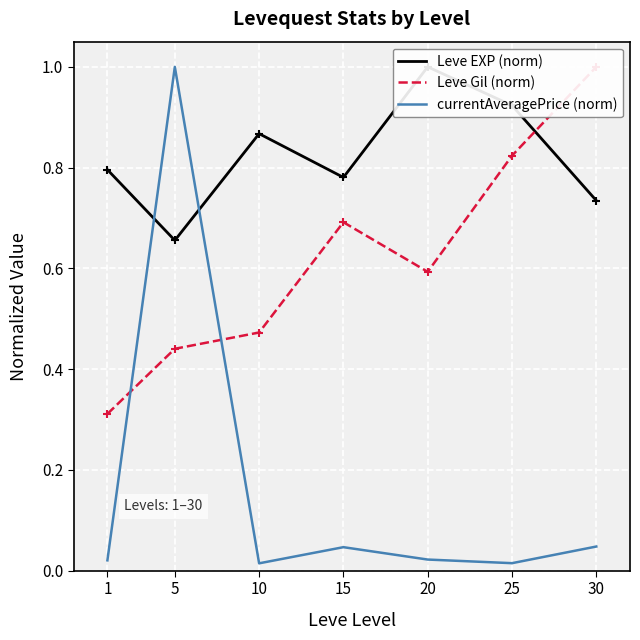

What is the sum of the currentAveragePrice (norm) values at 10 and 30?

0.1